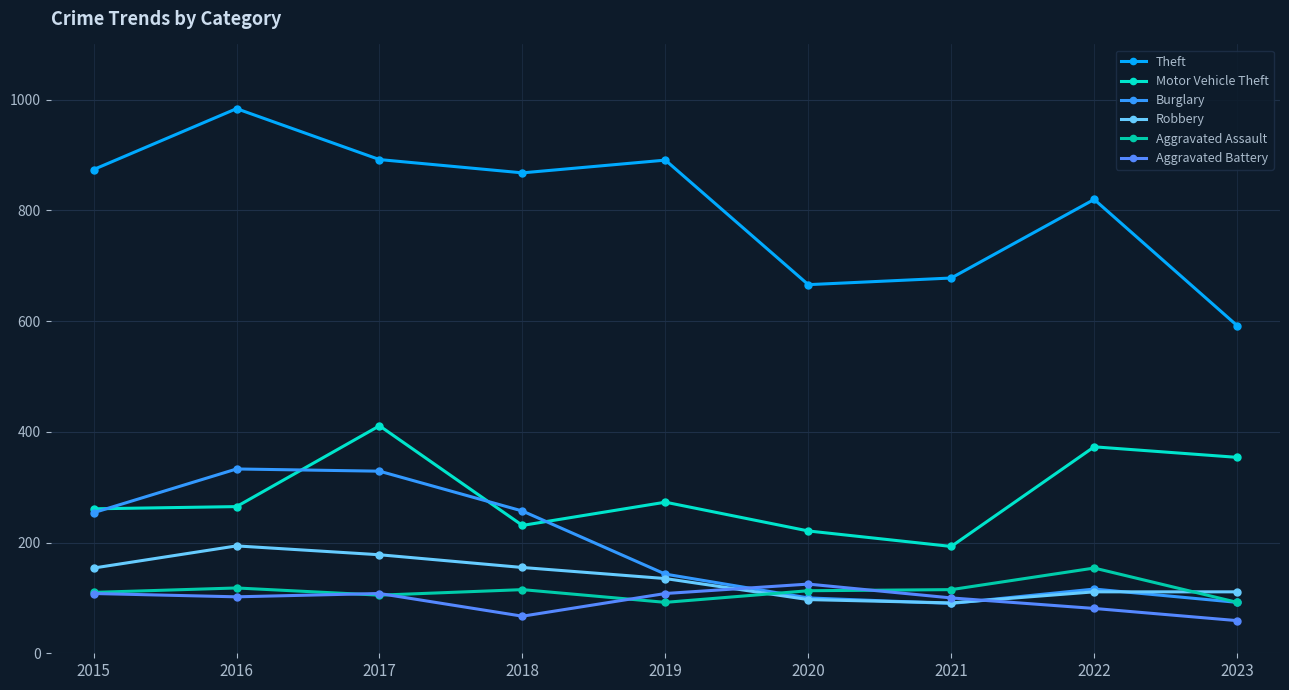

At which category is the sum across all series the highest?

2017